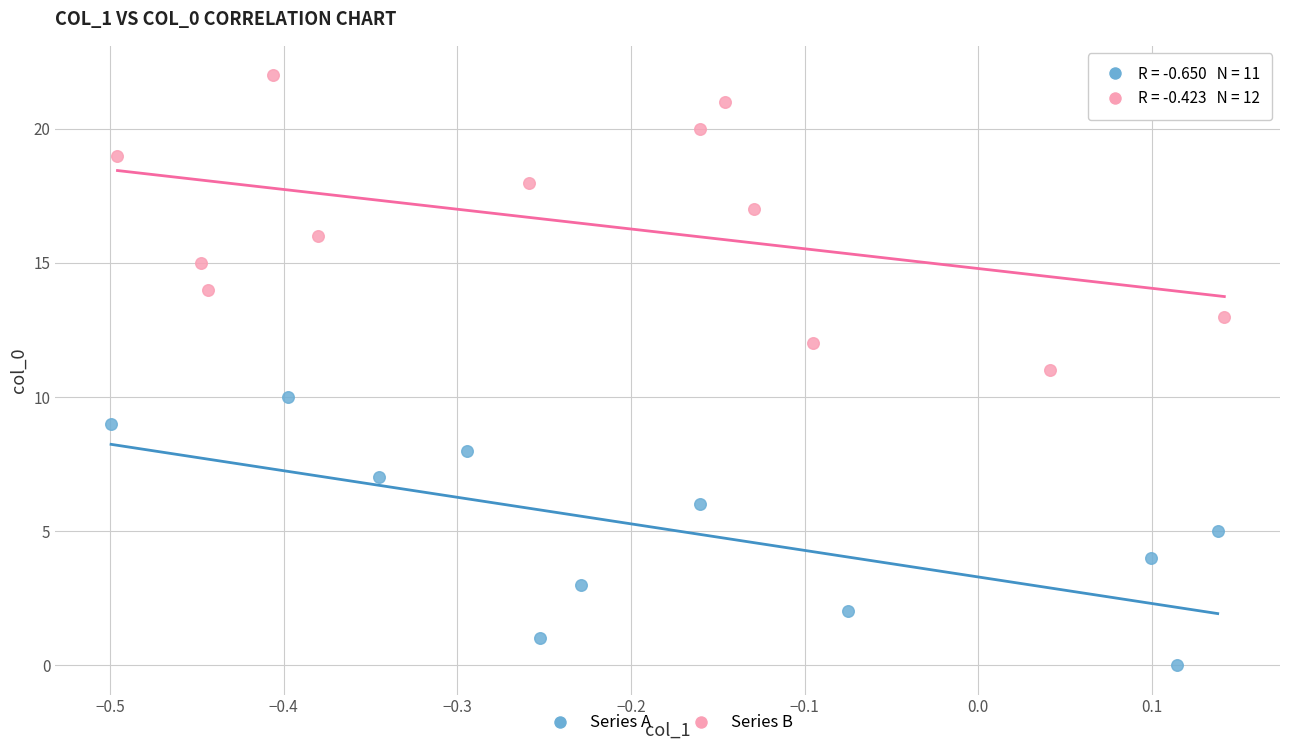

Which series reaches the maximum Y coordinate?

Series B